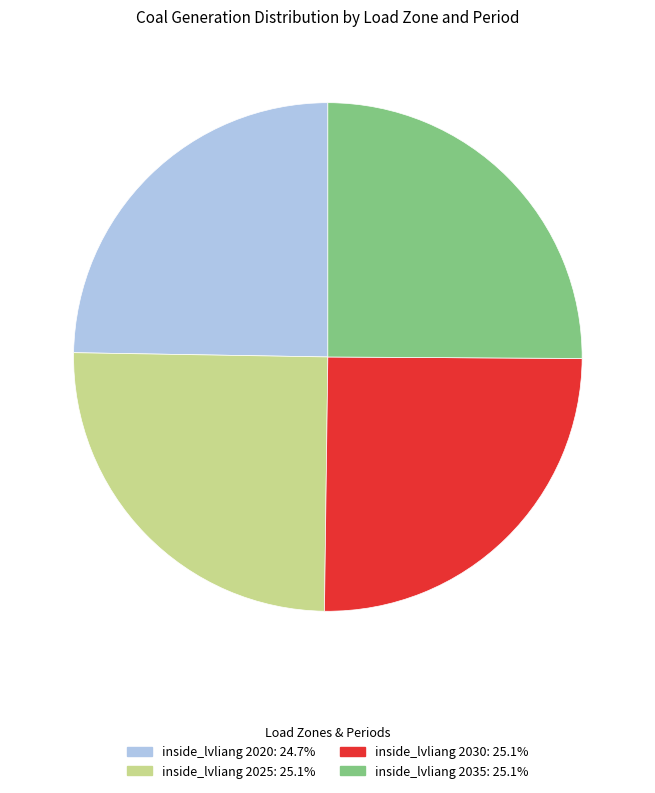

Do inside_lvliang 2035 and inside_lvliang 2020 together represent more than half of the pie?

No